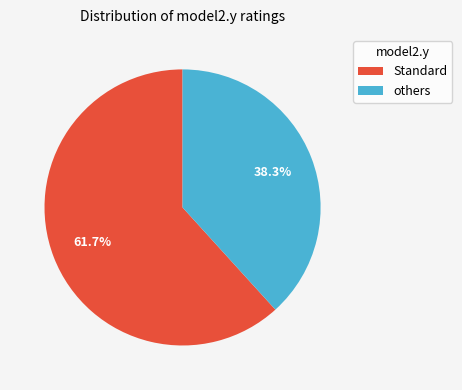

How much of the chart is everything except others?

61.7%